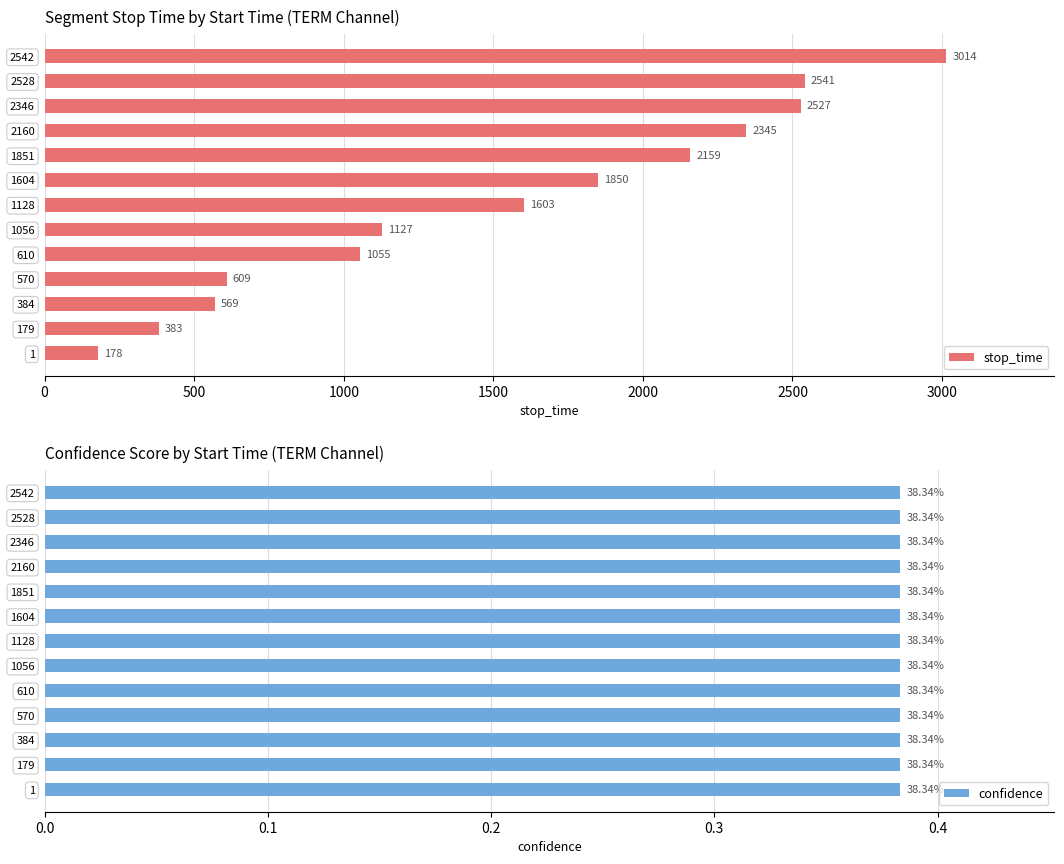

Read the stop_time value at 2528, to the nearest 100.

2500